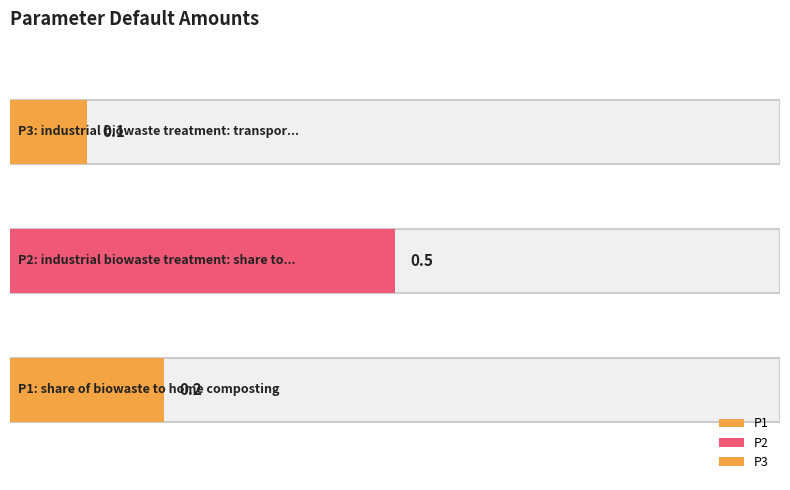

Reading left to right, extract all data points from this chart.

P1=0.2	P2=0.5	P3=0.1